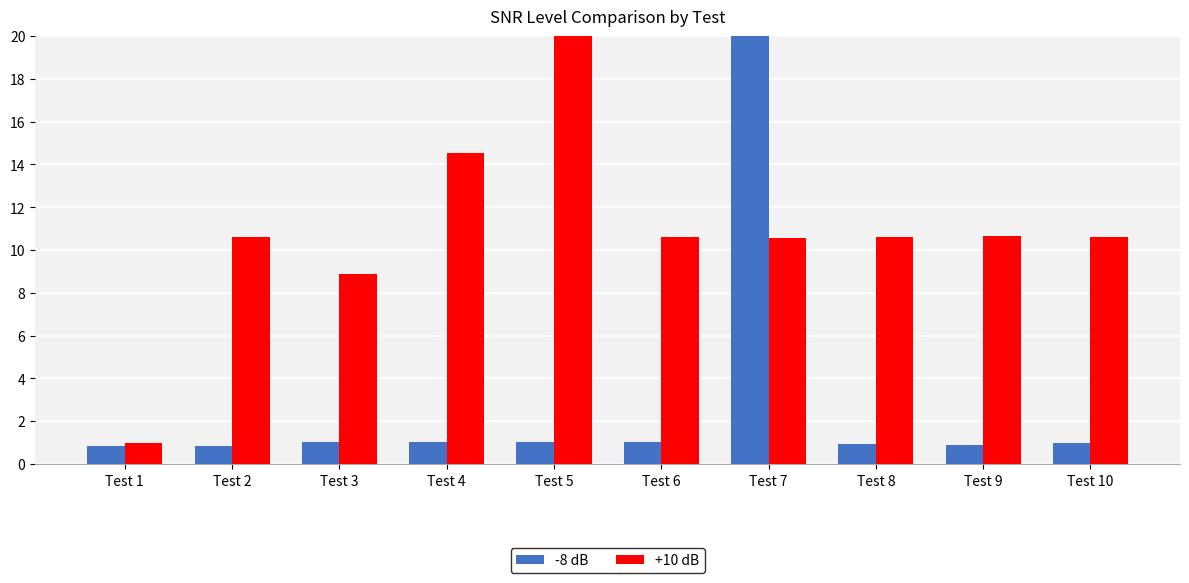

What is the average value of the -8 dB series?

2.9